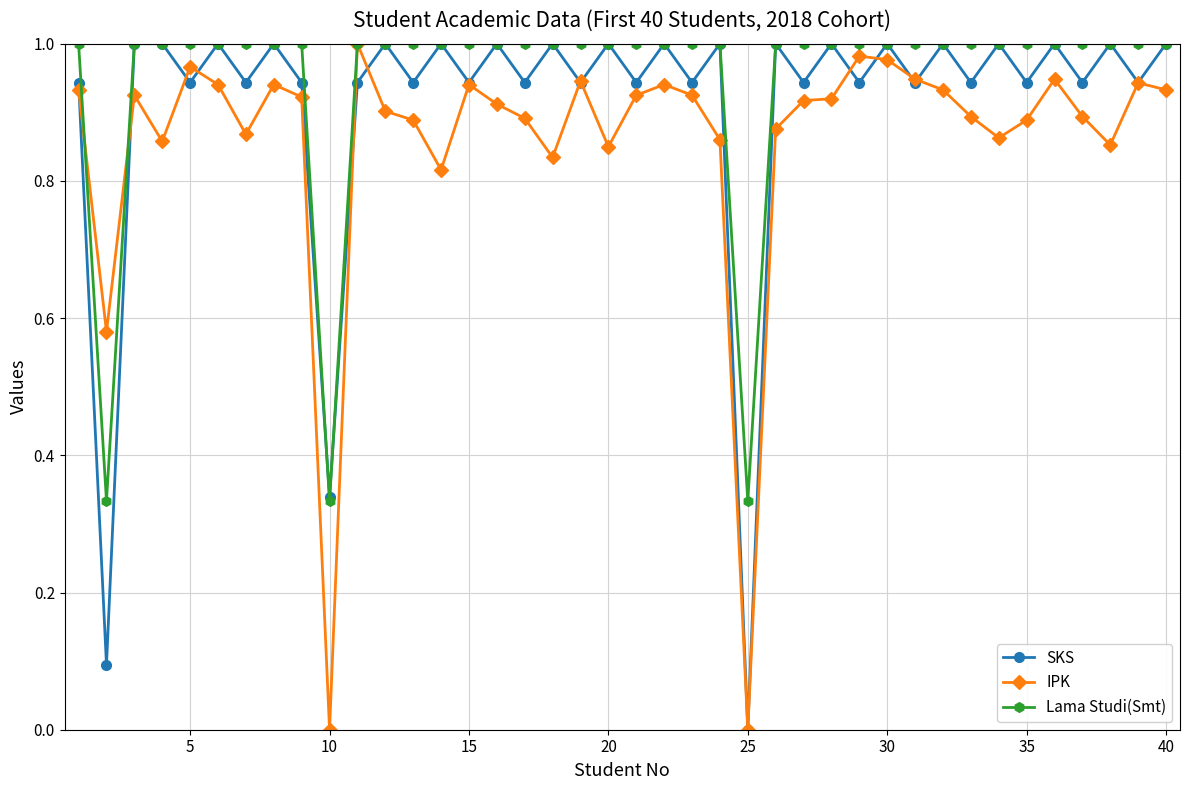

How many lines are shown in the chart?

3